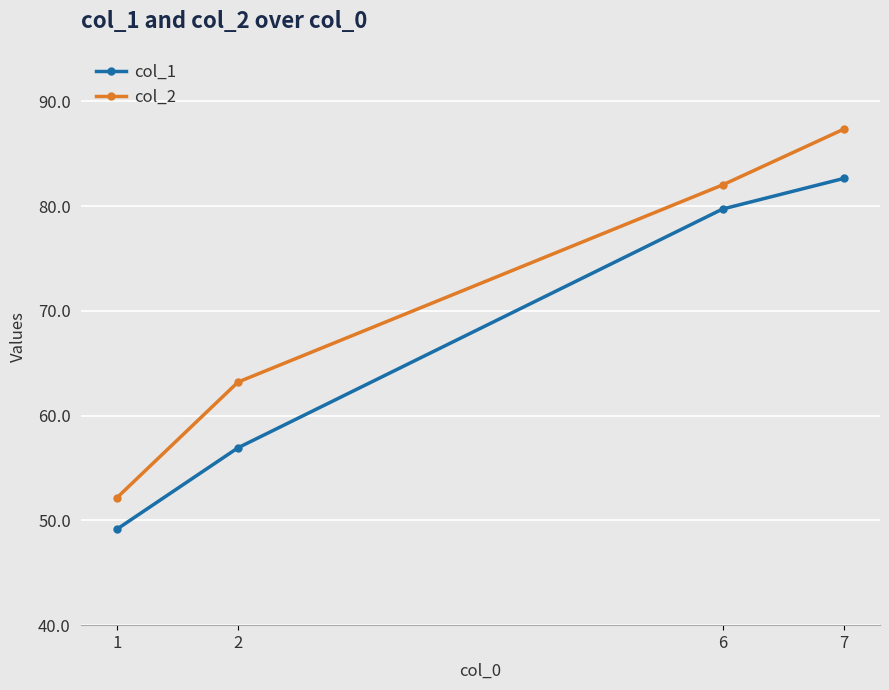

What is the total value across all series at 2?

120.1